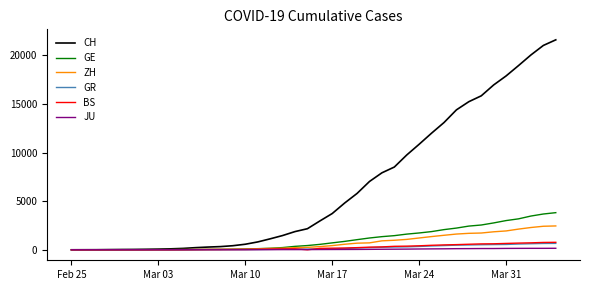

What is the highest value of the ZH series?

2451